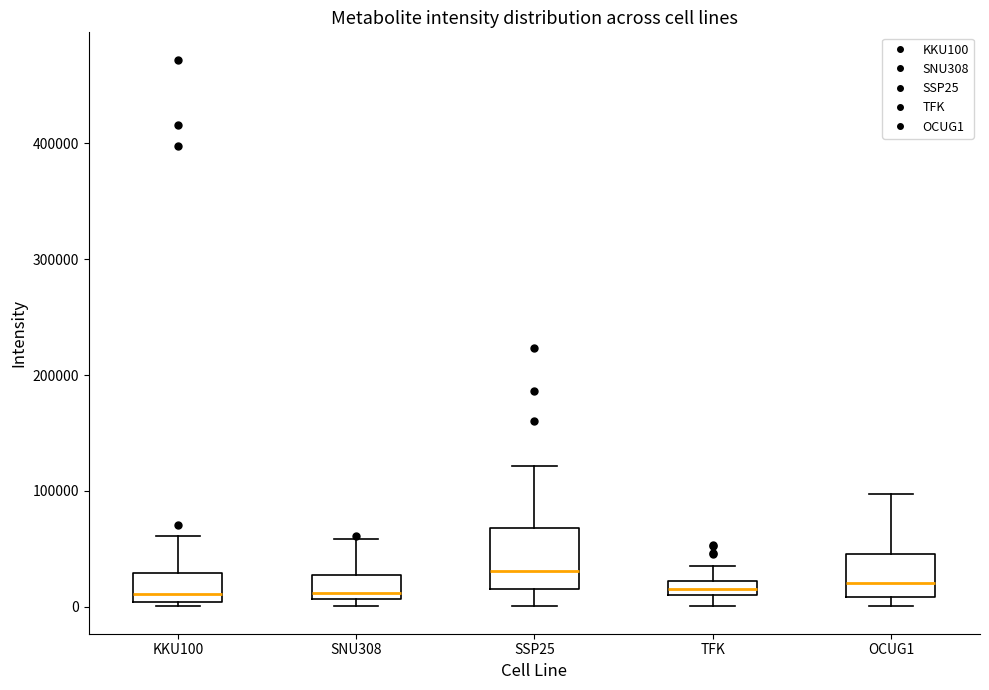

Where does the median line of the box for OCUG1 sit on the y-axis? The values are not printed on the chart, so give them approximately, as read against the axis.

20000